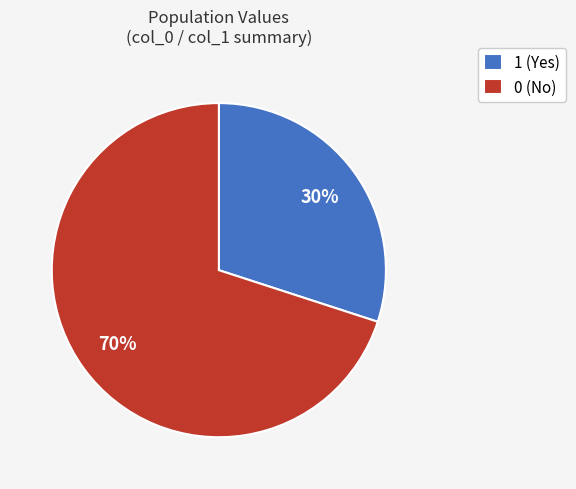

Approximately how many times larger is the value at 0 (No) compared to 1 (Yes)?

2.3